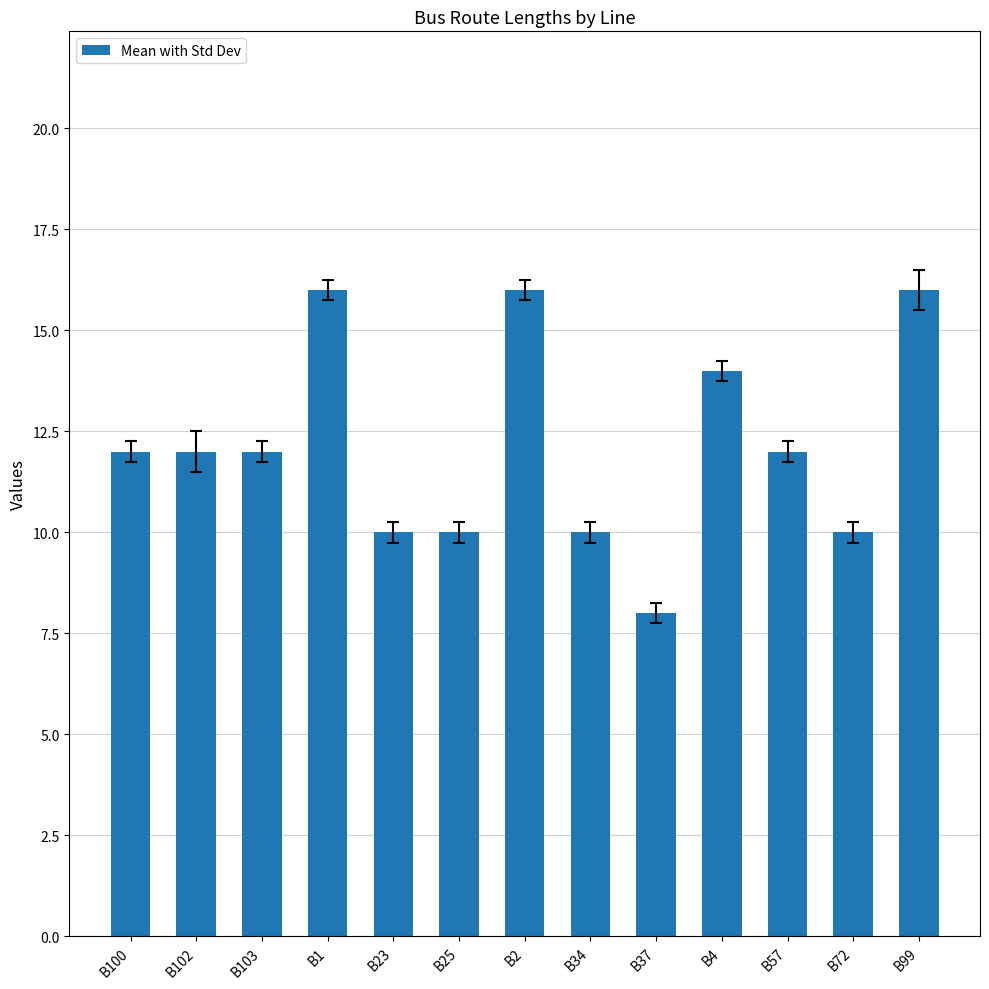

Reading right to left, list all the values displayed in this chart.

B99=16	B72=10	B57=12	B4=14	B37=8	B34=10	B2=16	B25=10	B23=10	B1=16	B103=12	B102=12	B100=12